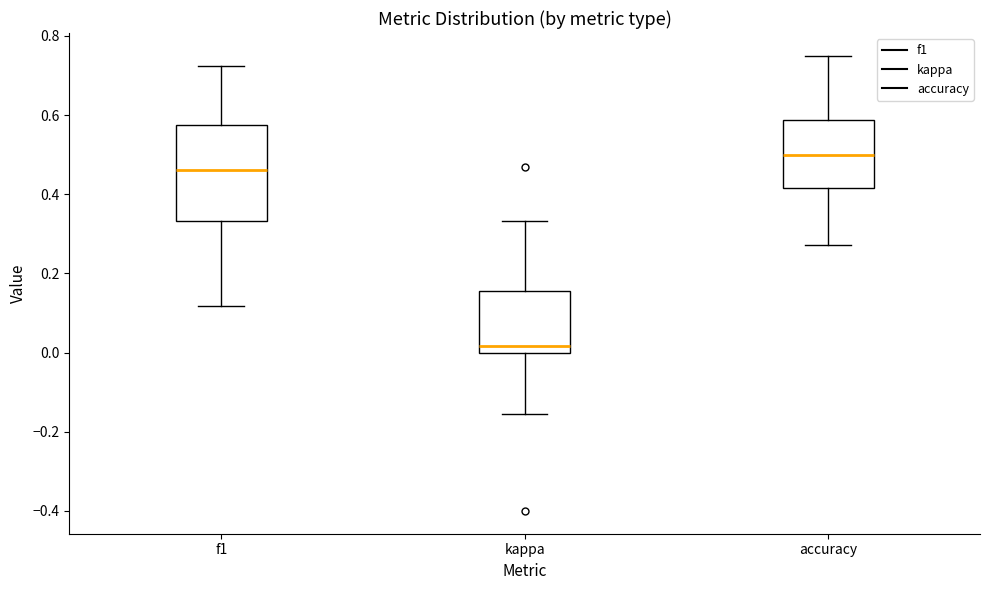

Reading left to right, read every box against the y-axis: the position of its median line, the range the box covers, and the ends of its whiskers. The values are not printed on the chart, so give them approximately, as read against the axis.

f1: median 0.46, box 0.34 to 0.58, whiskers 0.12 to 0.72
kappa: median 0.02, box 0.00 to 0.16, whiskers -0.16 to 0.34
accuracy: median 0.50, box 0.42 to 0.58, whiskers 0.28 to 0.76